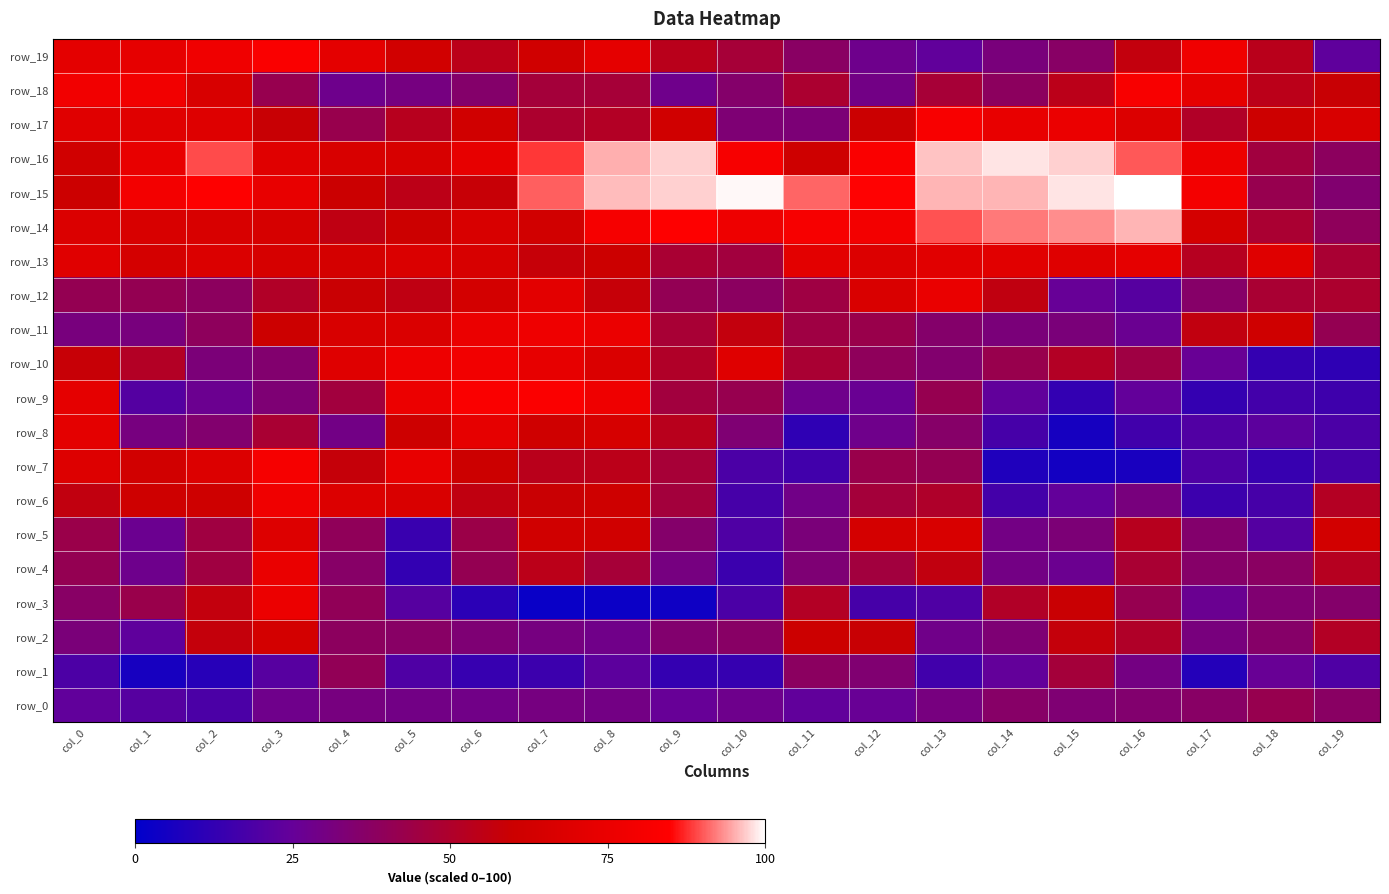

What is the lowest value of the row_3 series?

2.4